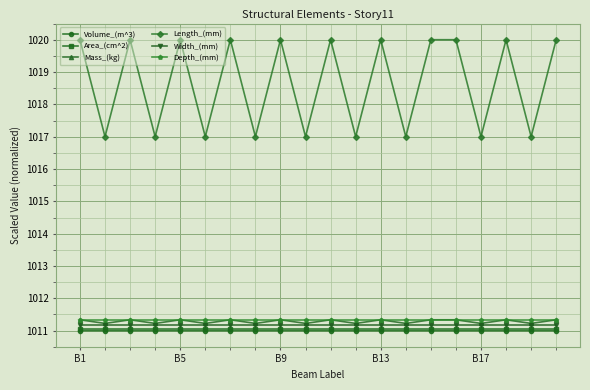

In Length_(mm), how many points are lower than both neighbors (excluding endpoints)?

9